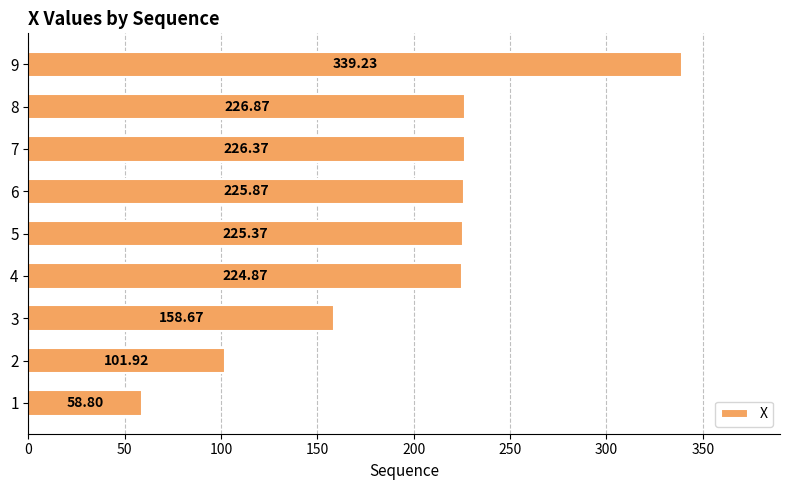

Approximately how many times larger is the value at 3 compared to 6?

0.7